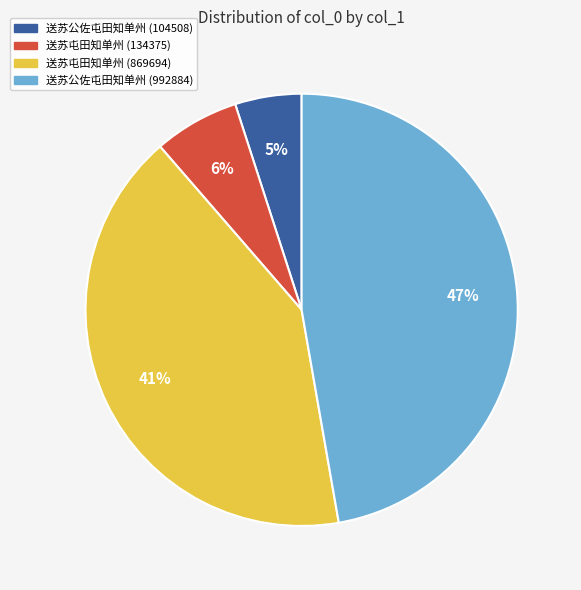

How many slices are in this pie chart?

4